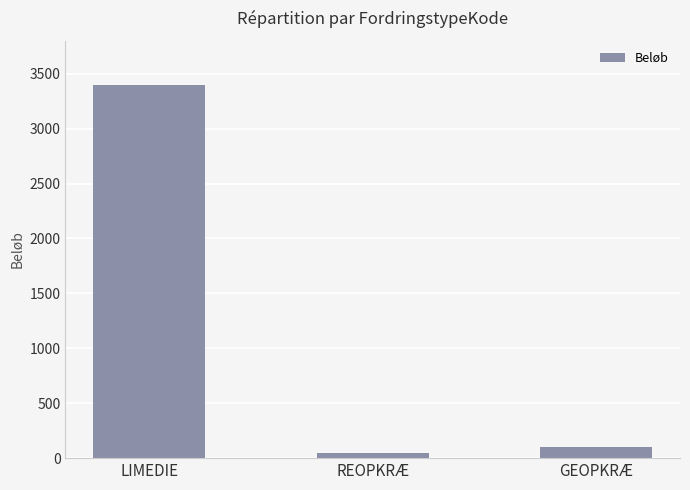

At which label does the data first exceed 100?

LIMEDIE